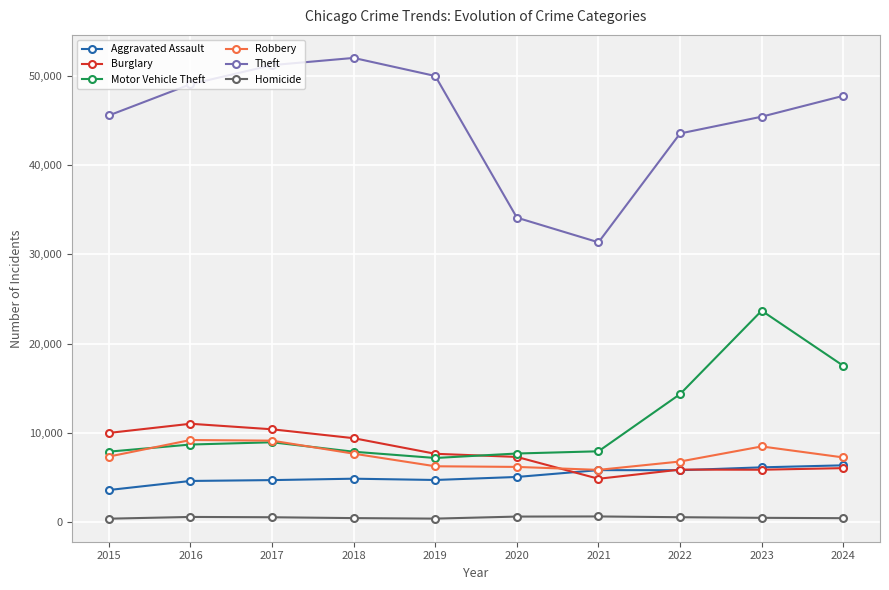

What is the difference between the maximum and minimum values in the Homicide series?

251